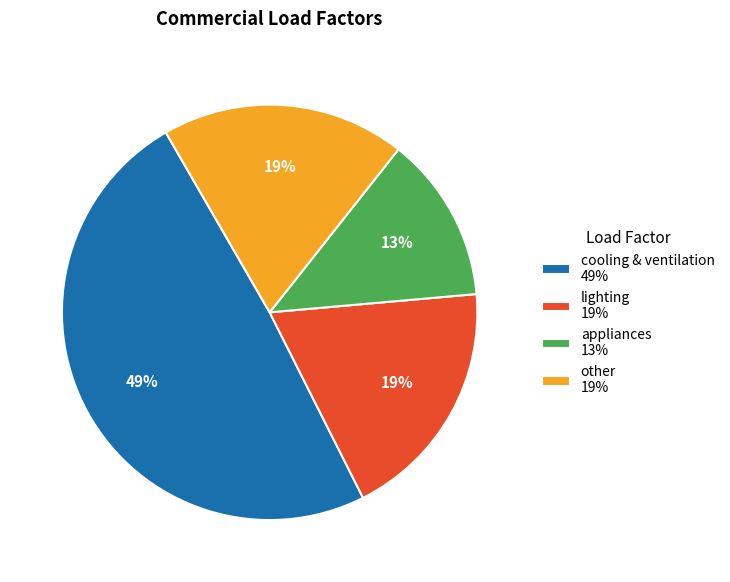

Is there a majority slice in this chart?

No